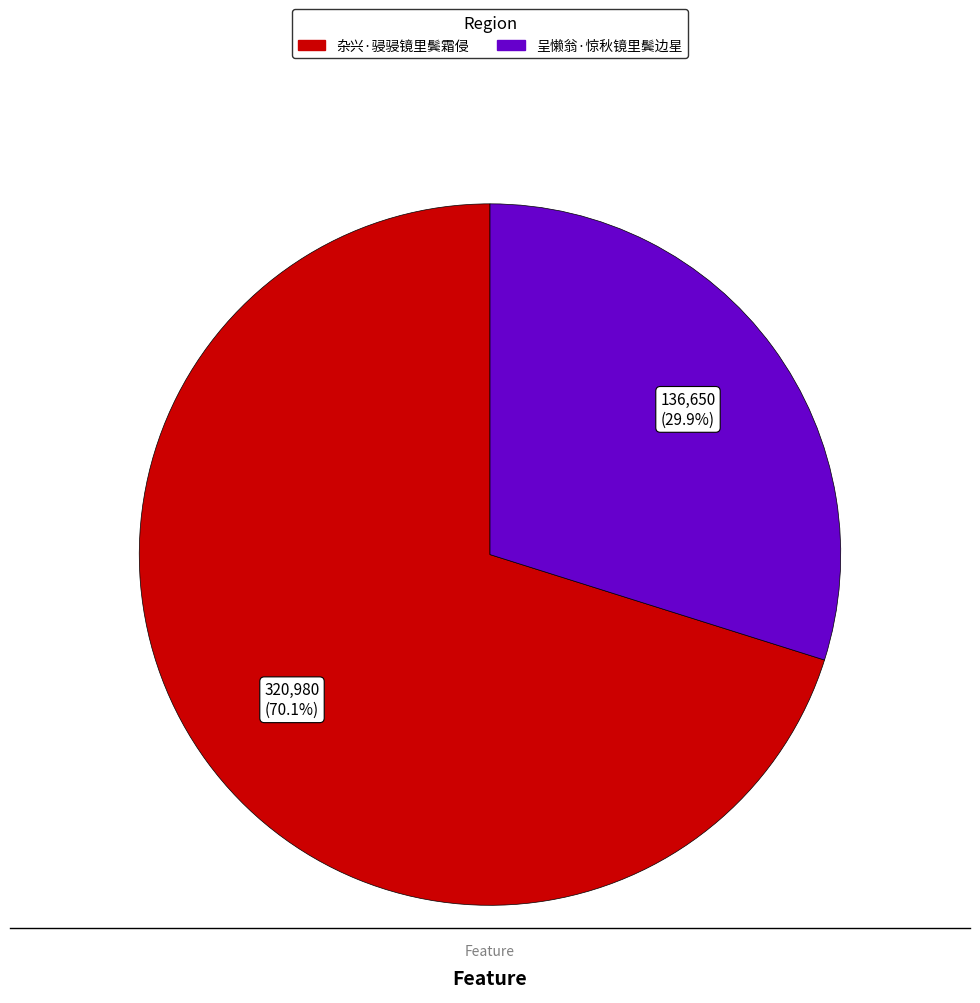

To the nearest percent, what is the difference between the 呈懒翁·惊秋镜里鬓边星 and 杂兴·骎骎镜里鬓霜侵 slice percentages?

40%